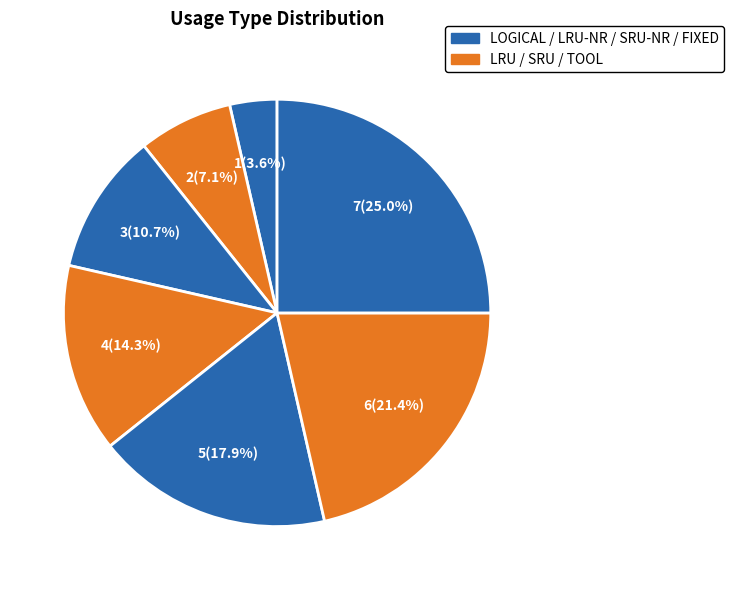

Which slice is the smallest?

LOGICAL